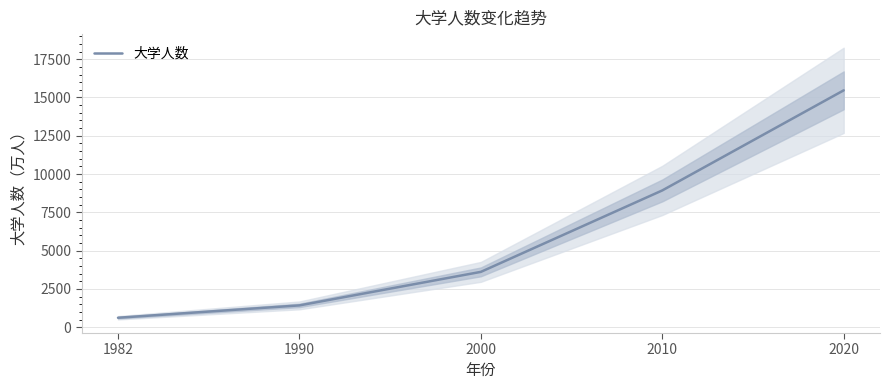

The chart shows a value of 9143 at 2020. True or false?

False